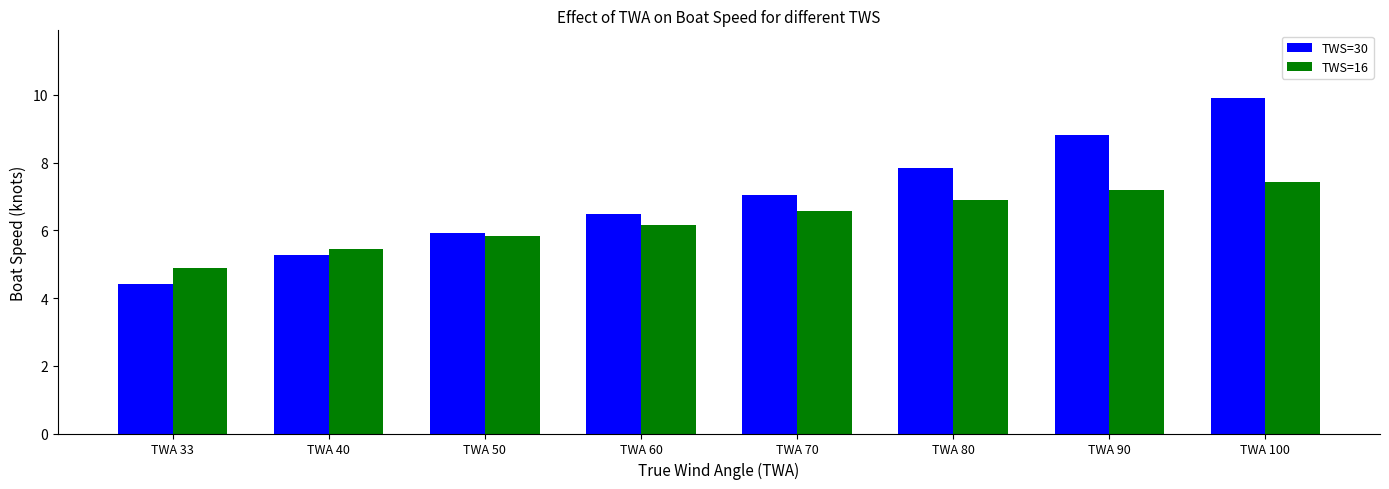

Reading left to right, what are all the values shown in this chart?

TWS=30: 4.4	5.3	5.9	6.5	7.0	7.8	8.8	9.9
TWS=16: 4.9	5.4	5.8	6.2	6.6	6.9	7.2	7.4